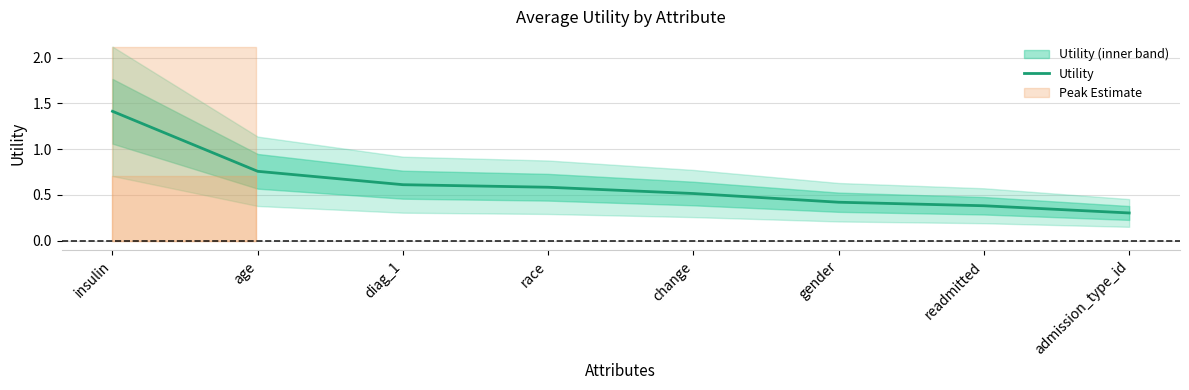

At which label is the value closest to 0?

admission_type_id